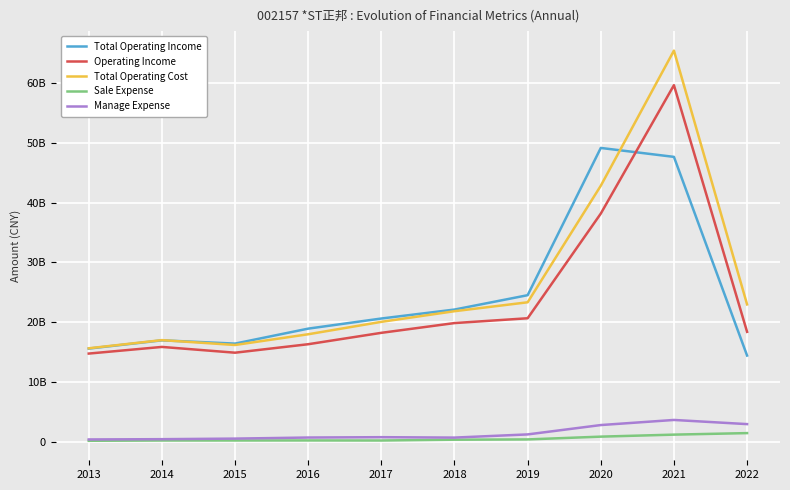

Is this an area chart (filled region under the line)?

No